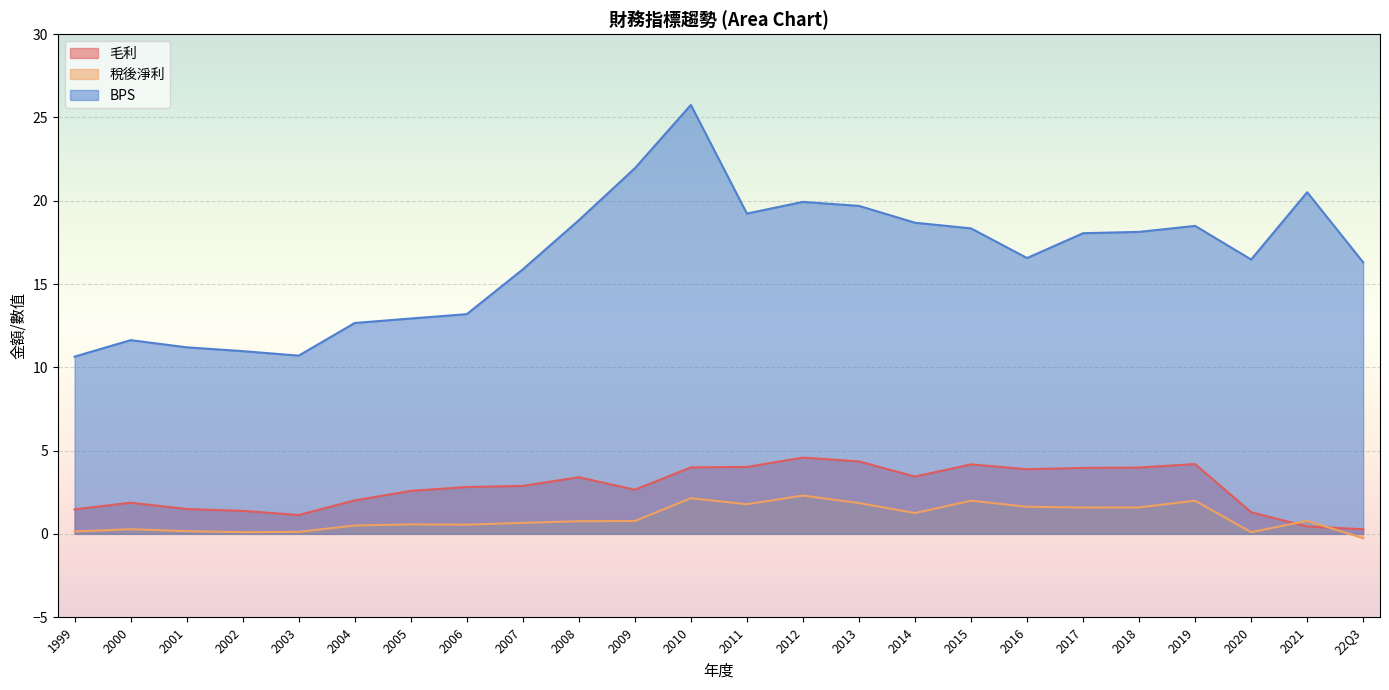

At 2008, list the series in order from largest to smallest.

BPS, 毛利, 稅後淨利